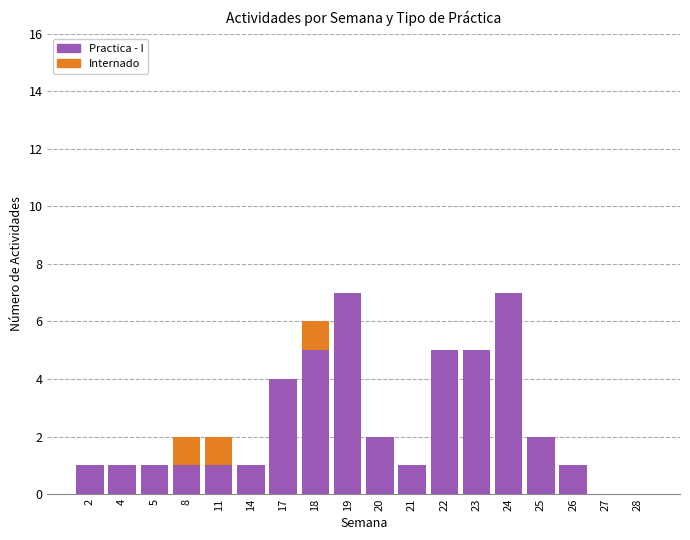

Does the chart contain stacked bars?

Yes